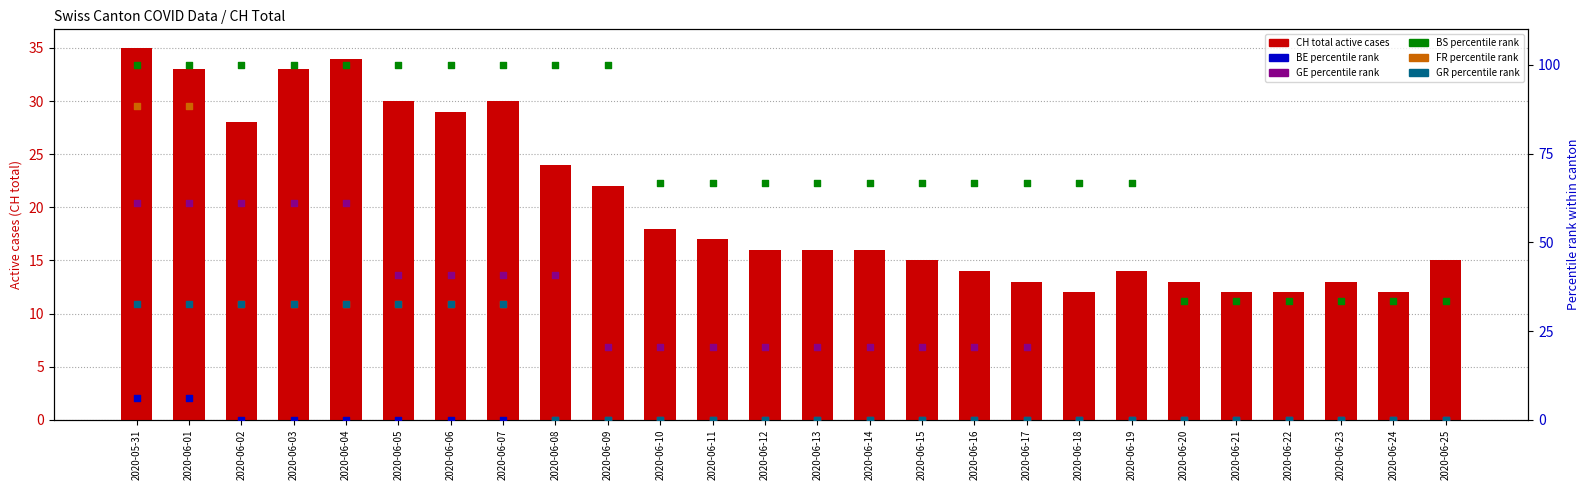

Which series has the largest total across all categories?

BS_pc